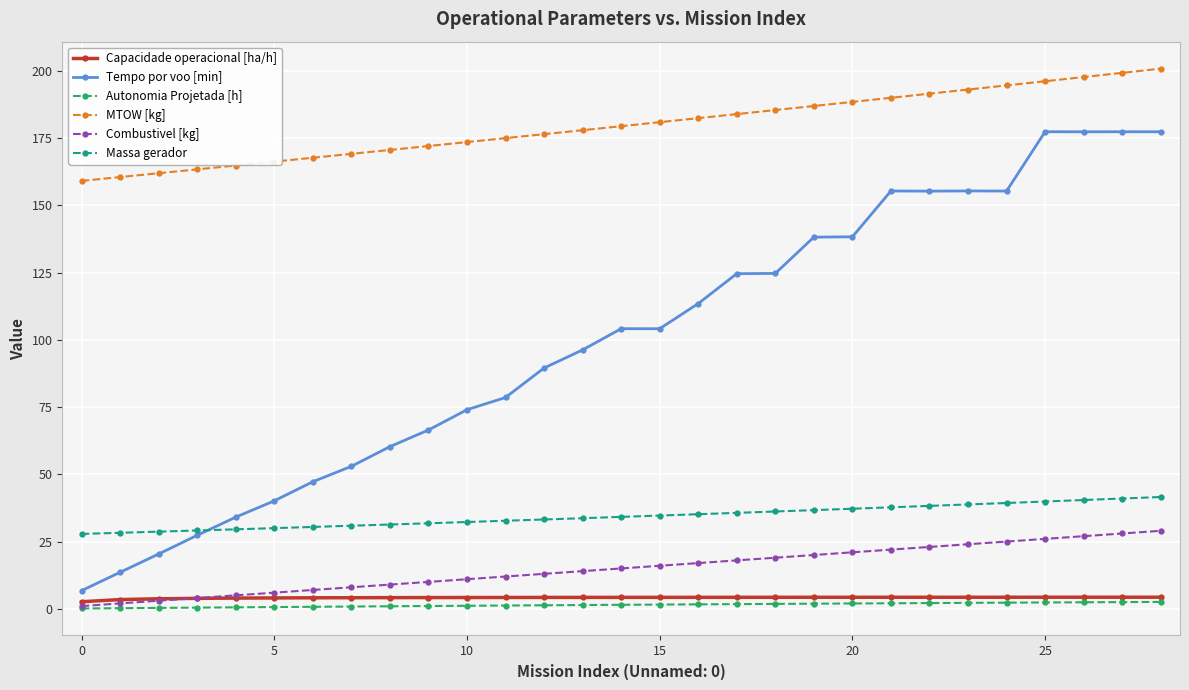

True or false: MTOW [kg] and Capacidade operacional [ha/h] intersect in this chart.

False